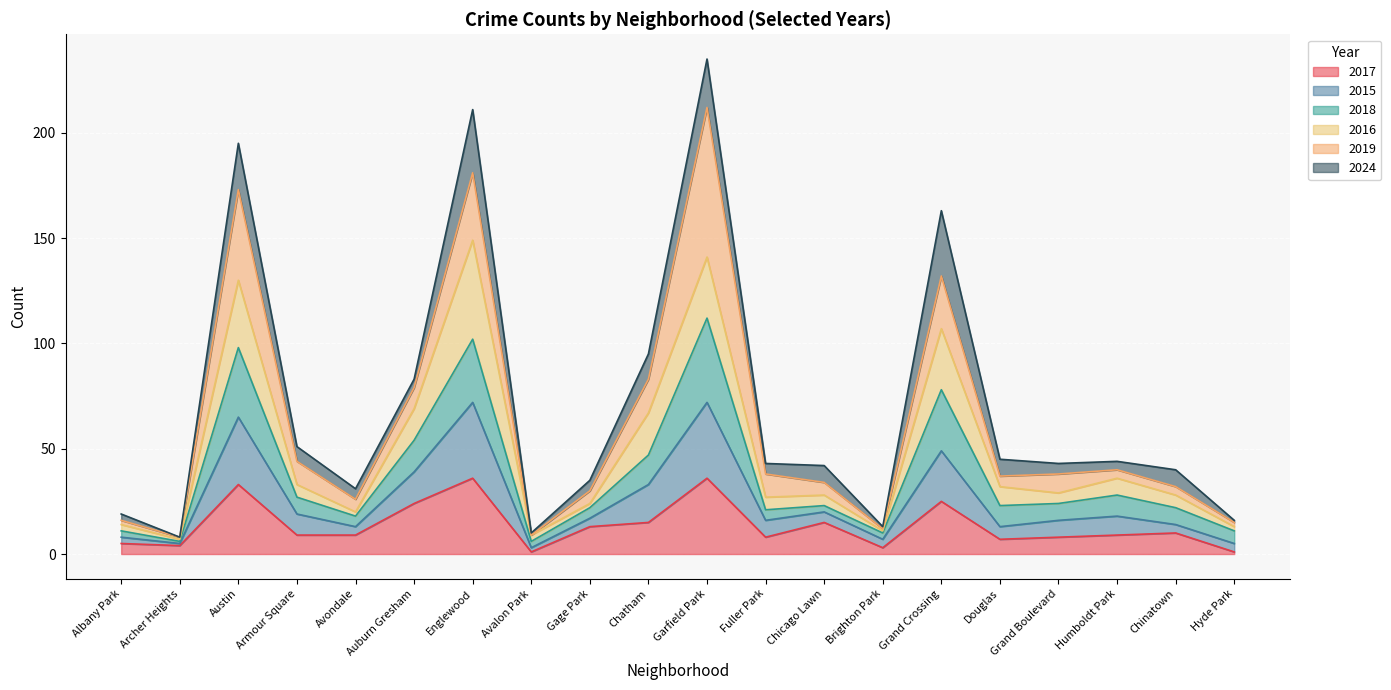

What is the maximum value for 2017?

36